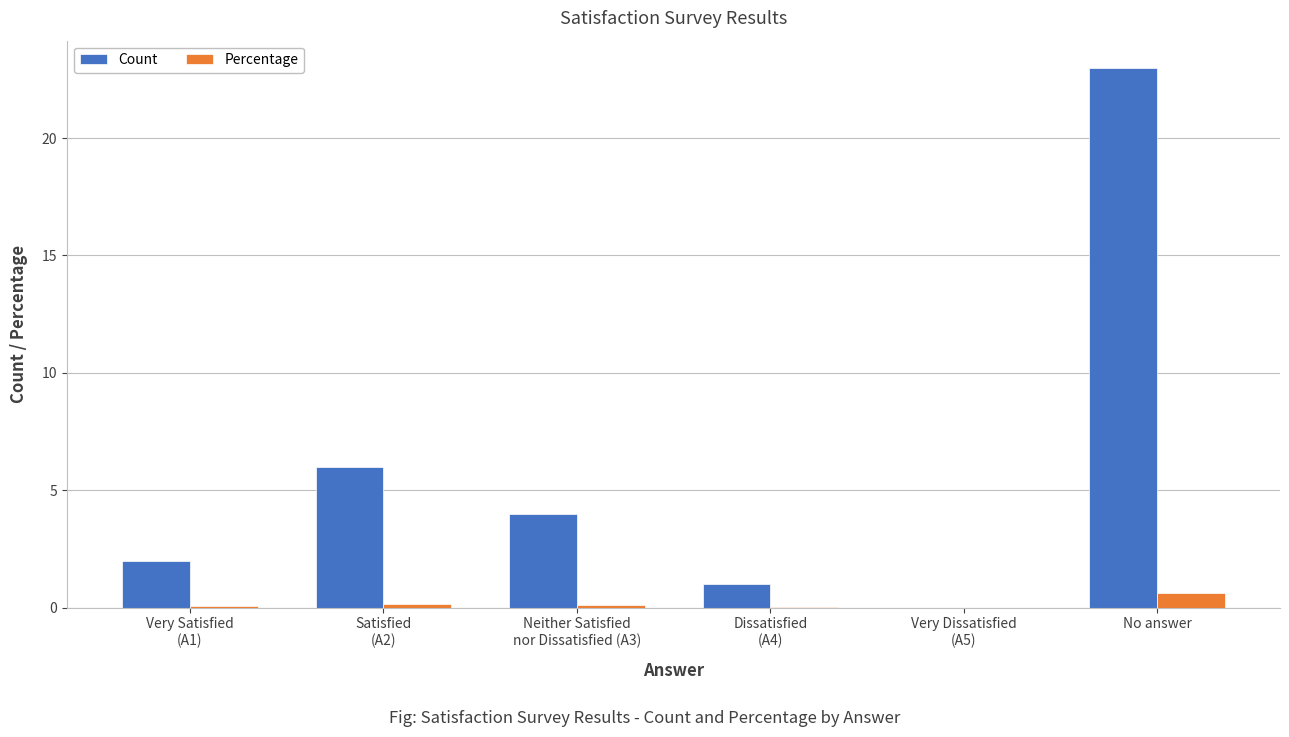

Between Neither Satisfied
nor Dissatisfied (A3) and Very Dissatisfied
(A5), which series saw the biggest shift?

Count